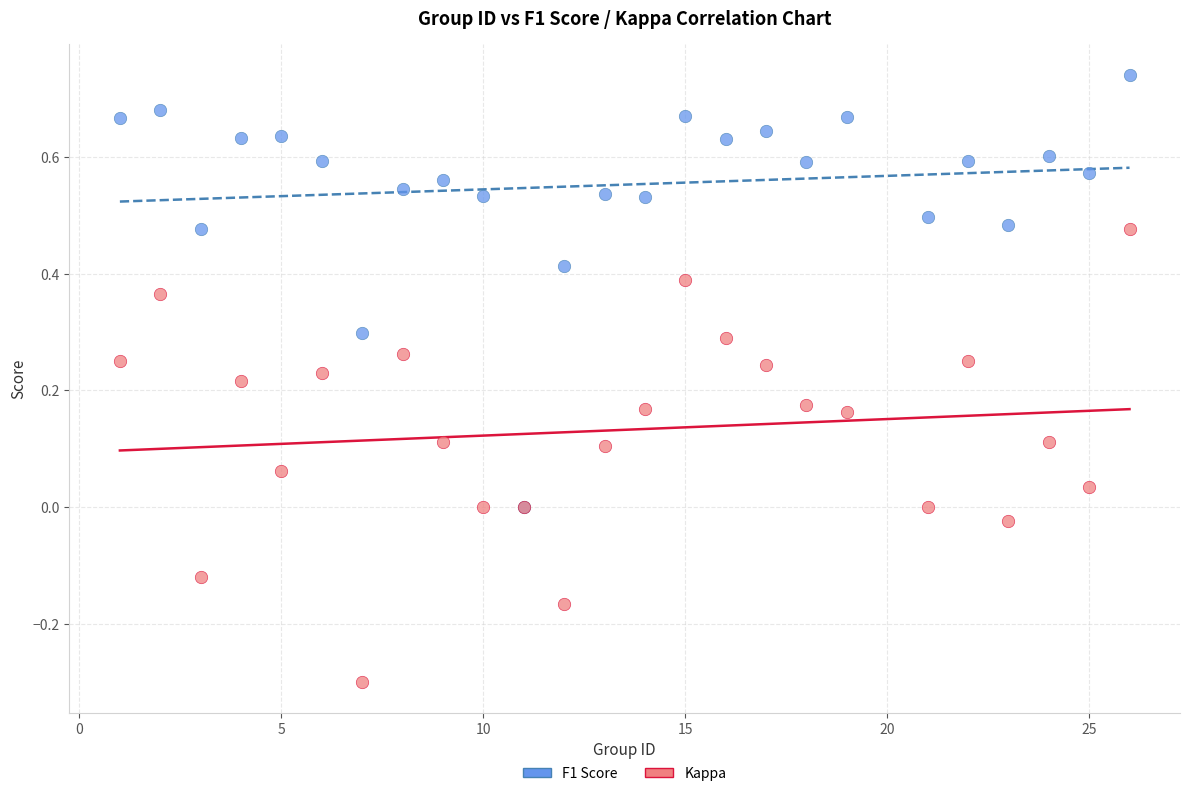

What are all the series names shown in the legend?

F1 Score, Kappa